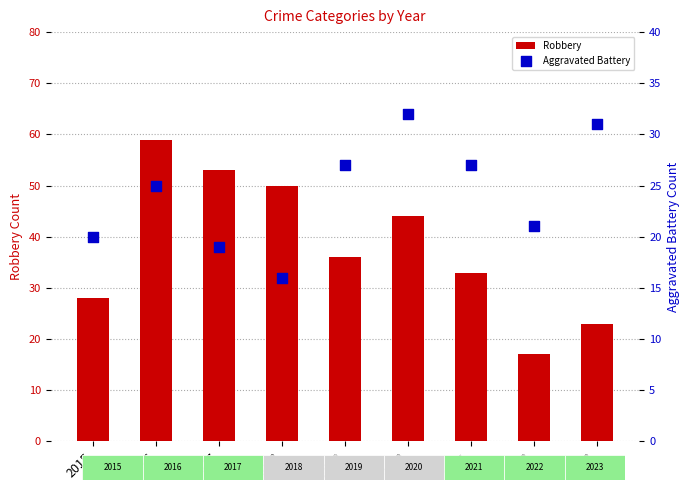

At which category is the sum across all series the highest?

2016